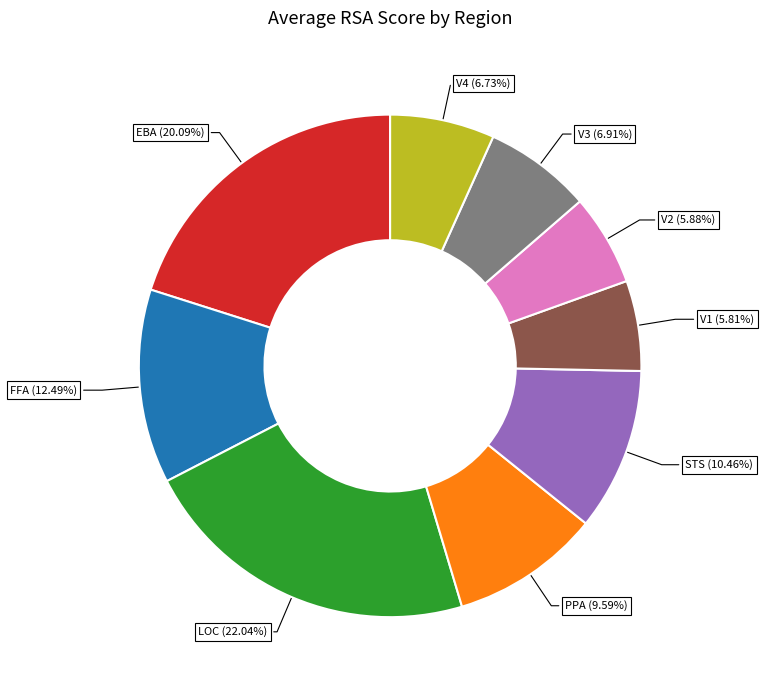

Does V1 account for over 50% of the chart?

No